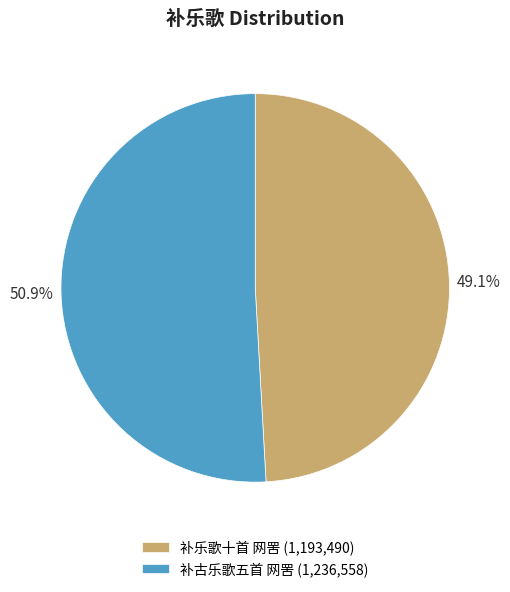

What percentage is NOT represented by 补乐歌十首 网罟?

50.9%